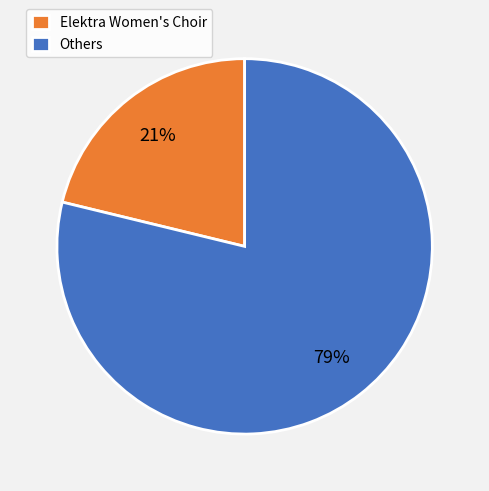

Approximately how many times larger is the value at Elektra Women's Choir compared to Others?

0.3